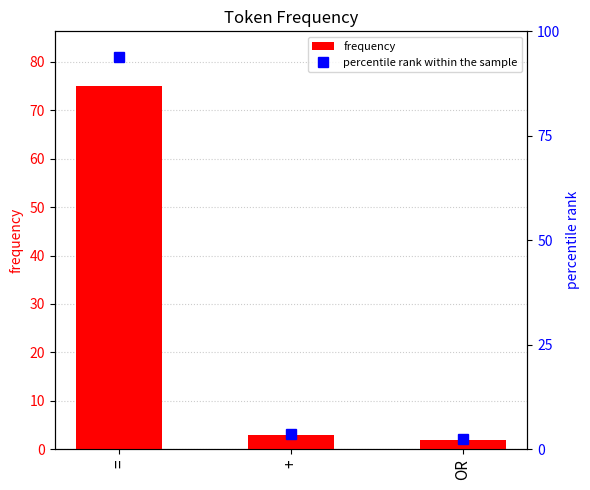

True or false: percentile rank within the sample has a value of 5.4 at +.

False